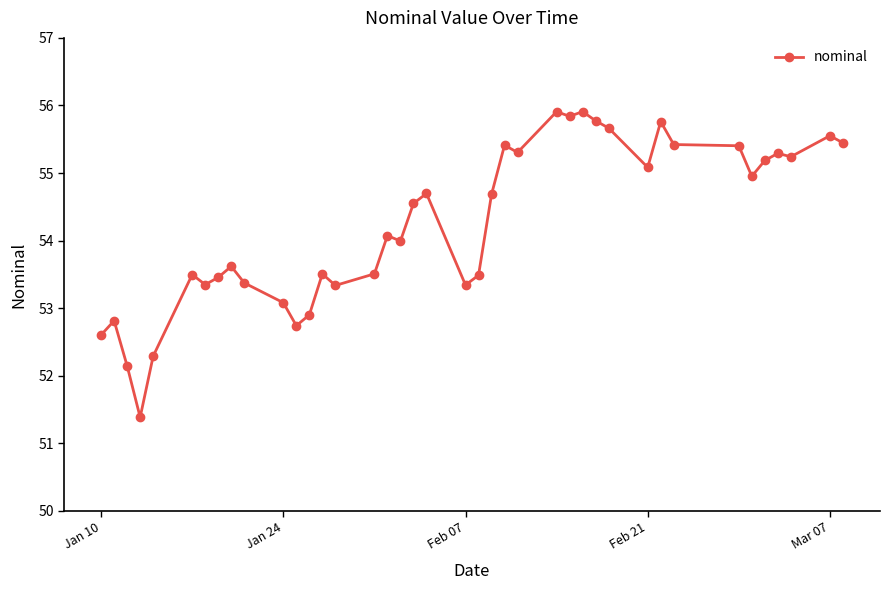

What is the sum of all values?

2169.6